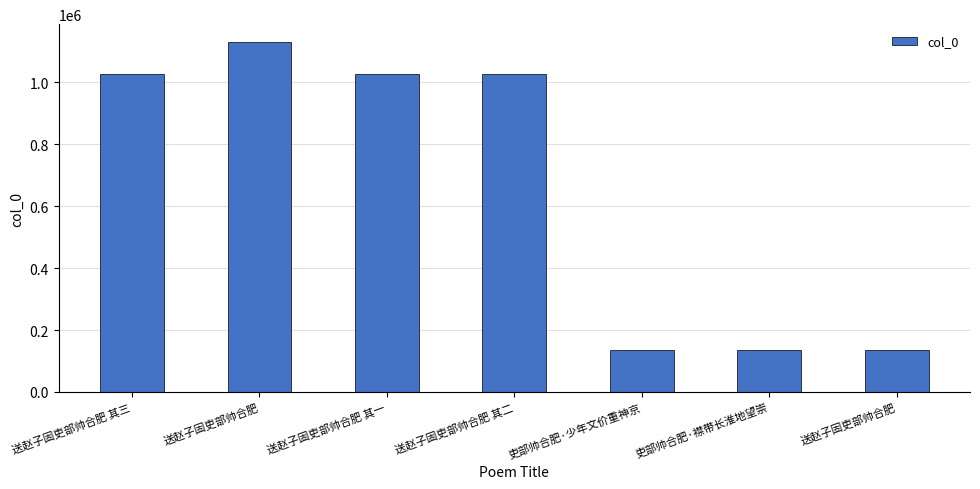

Count the number of data series in this chart.

1